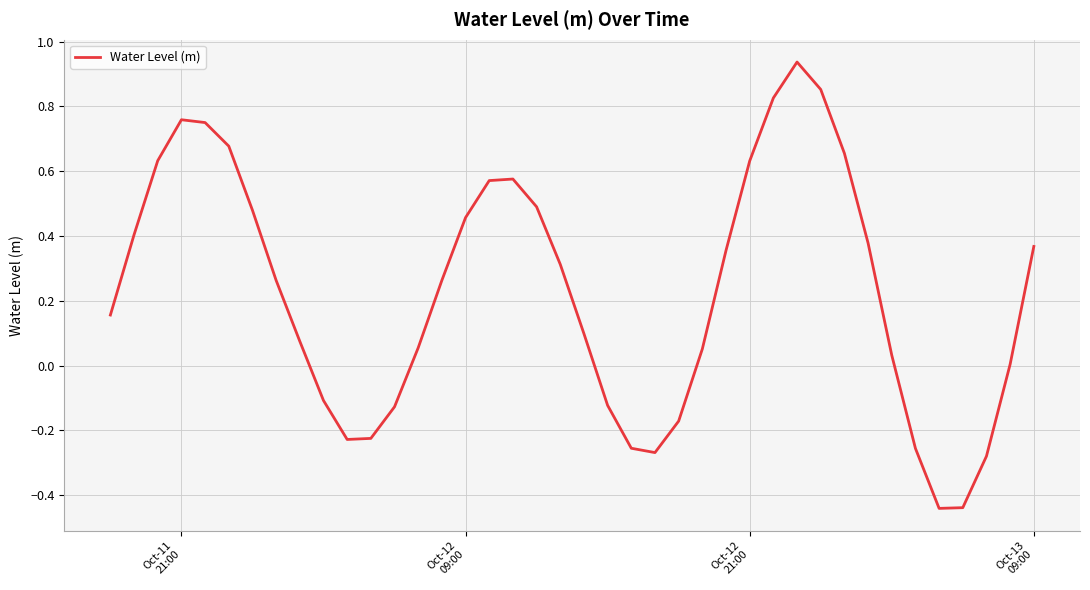

Does the chart display data point markers on the line(s)?

No